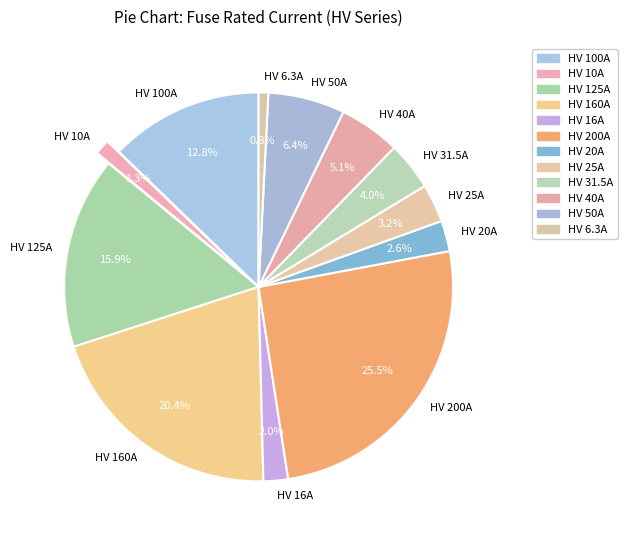

Is HV 16A the majority of the pie?

No